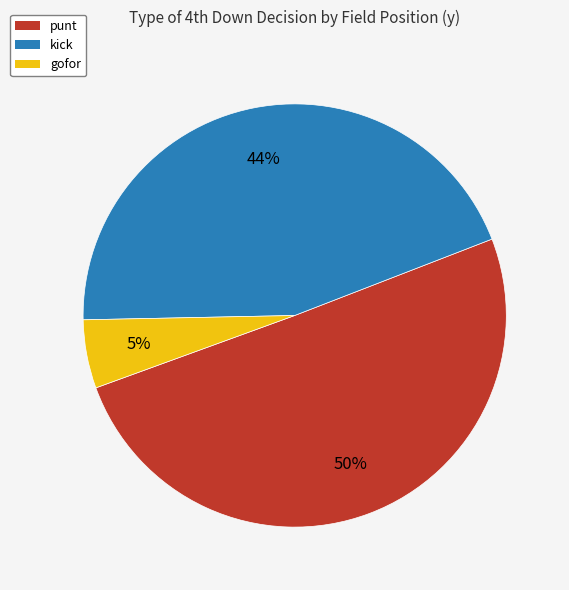

Is there any slice that represents more than half of the pie?

Yes